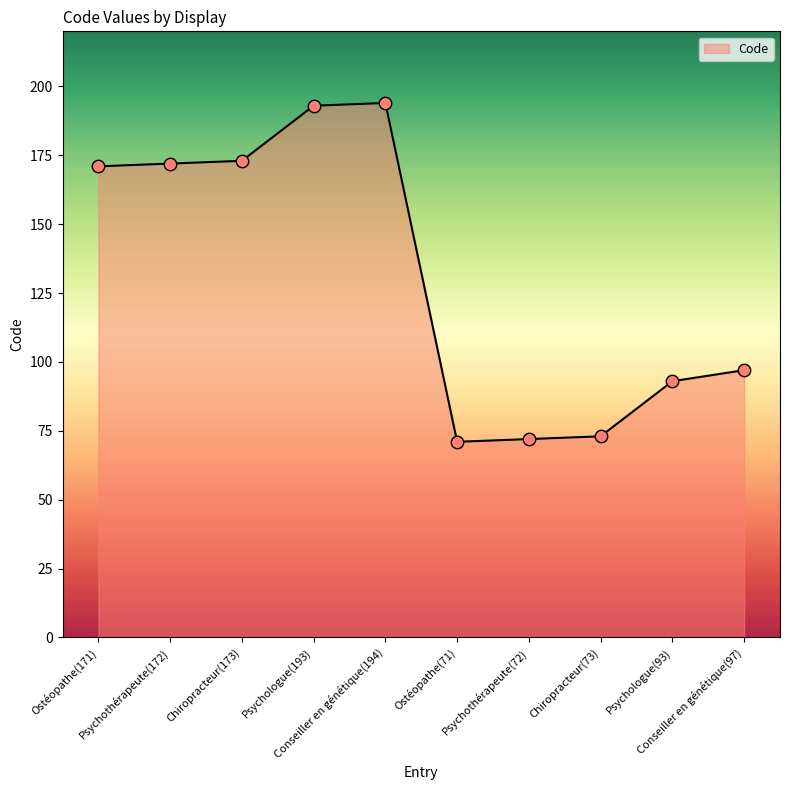

Which has a higher value, Ostéopathe(71) or Ostéopathe(171)?

Ostéopathe(171)